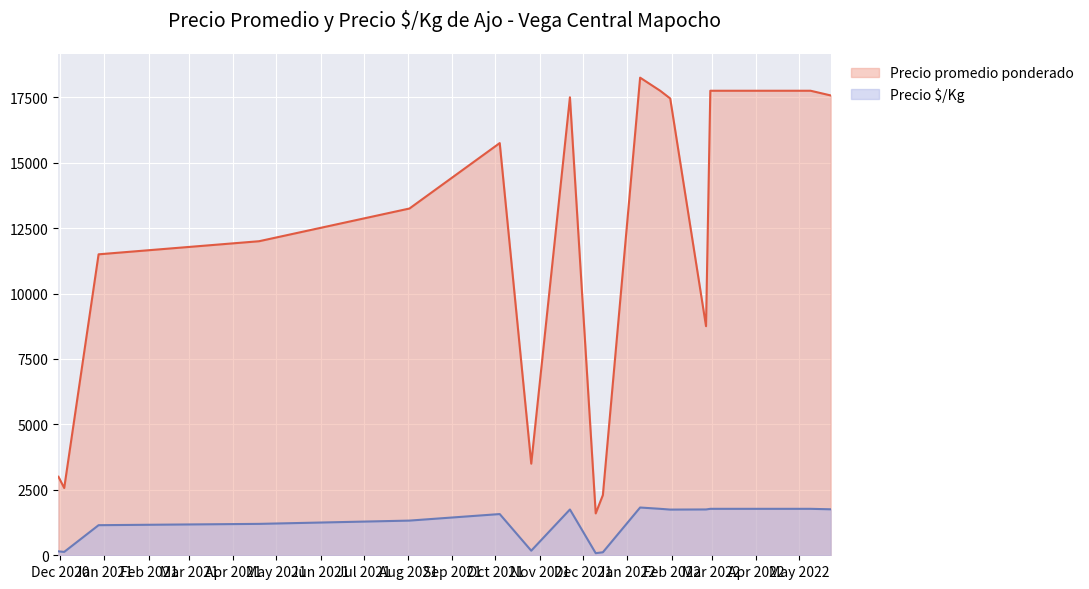

Rank the series by their average value, from lowest to highest.

Precio $/Kg, Precio promedio ponderado